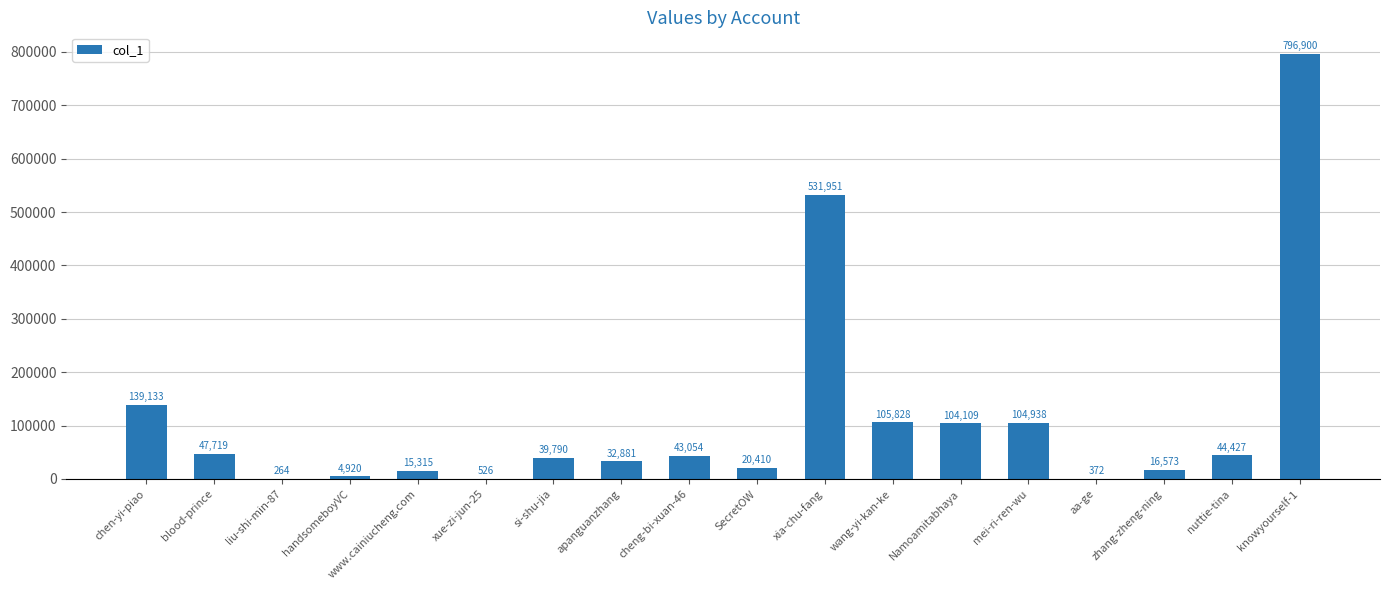

Which has a higher value, knowyourself-1 or aa-ge?

knowyourself-1